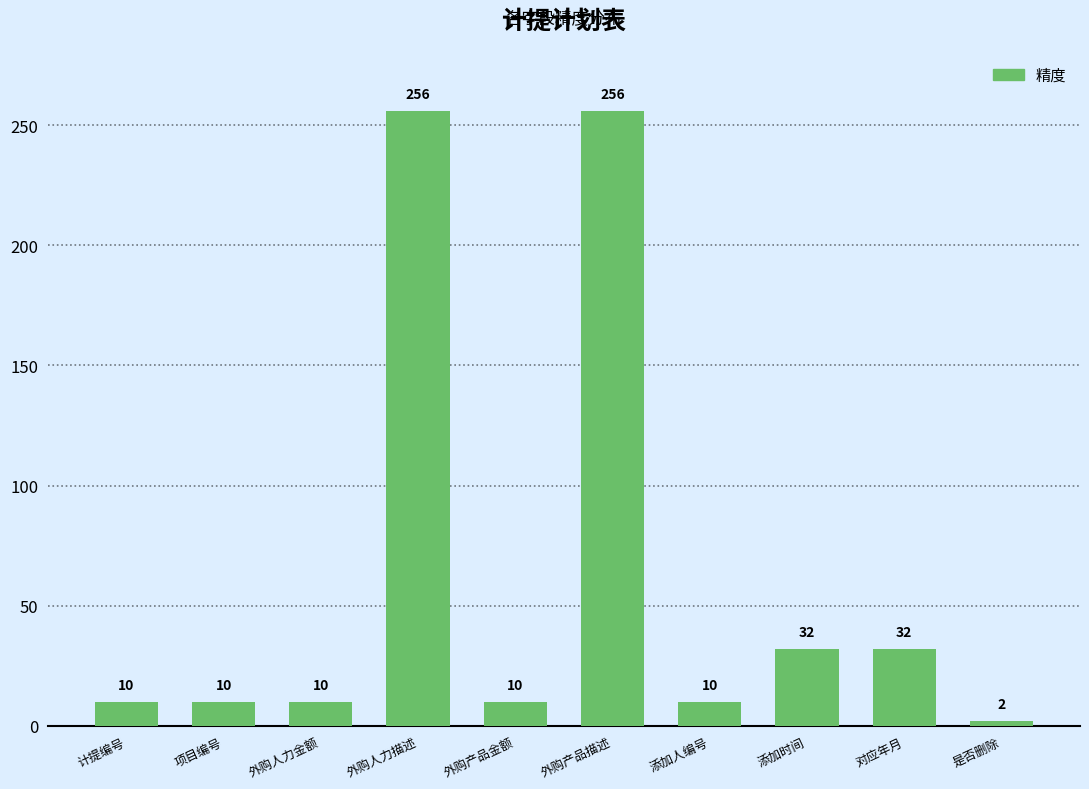

The value at 外购产品描述 is 256. True or false?

True